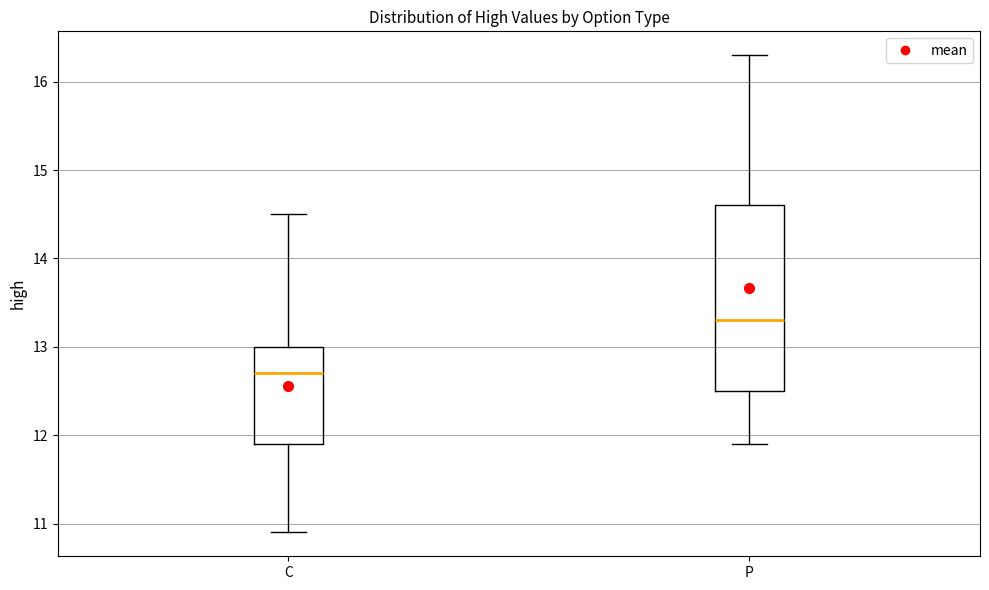

Where is the upper edge of the box for C on the y-axis? The values are not printed on the chart, so give them approximately, as read against the axis.

13.0